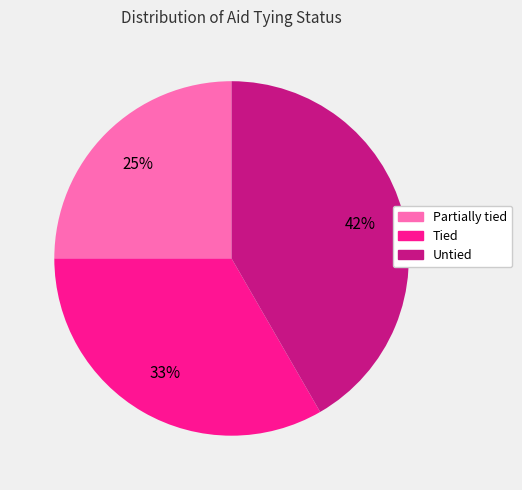

To the nearest percent, what is the combined percentage of Partially tied and Tied?

58%